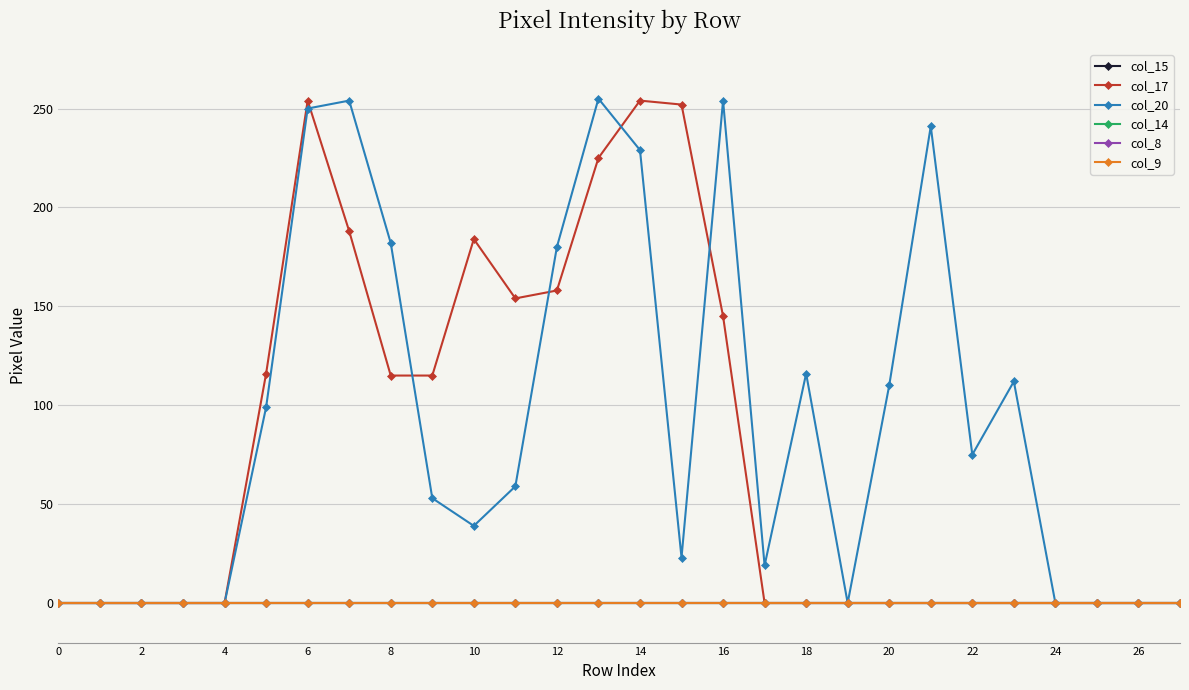

Does the chart have visible grid lines?

Yes